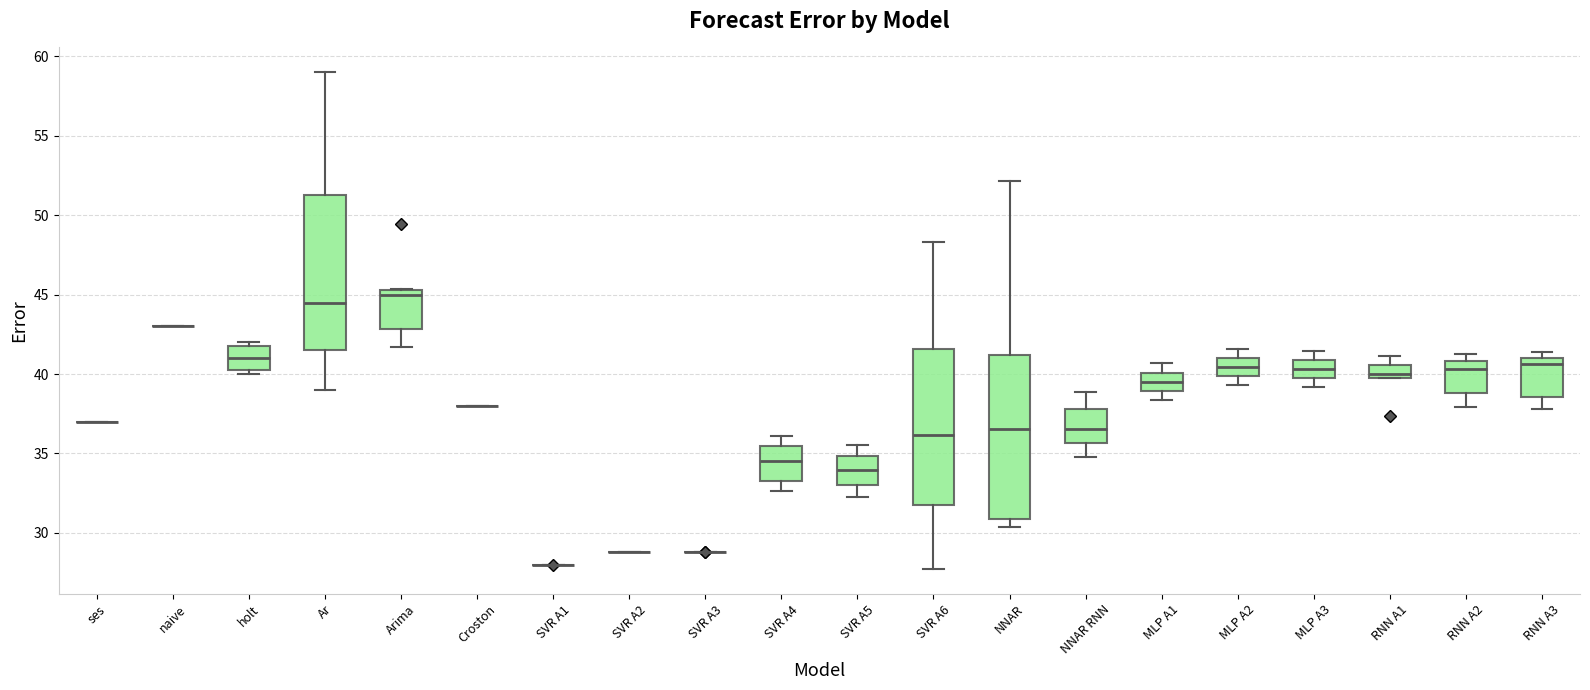

Reading left to right, transcribe this box plot: for each box, give where its median line is, the range the box spans, and where its two whiskers end, as read against the y-axis. The values are not printed on the chart, so give them approximately, as read against the axis.

ses: box collapsed to a line at 37.0, whiskers 37.0 to 37.0
naive: box collapsed to a line at 43.0, whiskers 43.0 to 43.0
holt: median 41.0, box 40.5 to 42.0, whiskers 40.0 to 42.0 (just above the box's upper edge)
Ar: median 44.5, box 41.5 to 51.5, whiskers 39.0 to 59.0
Arima: median 45.0, box 43.0 to 45.5, whiskers 41.5 to 45.5
Croston: box collapsed to a line at 38.0, whiskers 38.0 to 38.0
SVR A1: box collapsed to a line at 28.0, whiskers 28.0 to 28.0
SVR A2: box collapsed to a line at 29.0, whiskers 29.0 to 29.0
SVR A3: box collapsed to a line at 29.0, whiskers 29.0 to 29.0
SVR A4: median 34.5, box 33.5 to 35.5, whiskers 32.5 to 36.0
SVR A5: median 34.0, box 33.0 to 35.0, whiskers 32.5 to 35.5
SVR A6: median 36.0, box 32.0 to 41.5, whiskers 27.5 to 48.5
NNAR: median 36.5, box 31.0 to 41.0, whiskers 30.5 to 52.0
NNAR RNN: median 36.5, box 35.5 to 38.0, whiskers 35.0 to 39.0
MLP A1: median 39.5, box 39.0 to 40.0, whiskers 38.5 to 40.5
MLP A2: median 40.5, box 40.0 to 41.0, whiskers 39.5 to 41.5
MLP A3: median 40.5, box 39.5 to 41.0, whiskers 39.0 to 41.5
RNN A1: median 40.0, box 39.5 to 40.5, whiskers 39.5 to 41.0
RNN A2: median 40.5, box 39.0 to 41.0, whiskers 38.0 to 41.5
RNN A3: median 40.5, box 38.5 to 41.0, whiskers 38.0 to 41.5